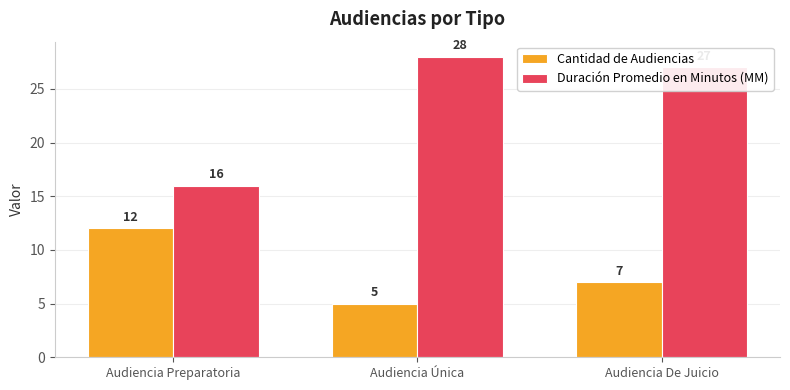

Is the value of Cantidad de Audiencias at Audiencia Única greater than the value of Duración Promedio en Minutos (MM) at Audiencia Preparatoria?

No